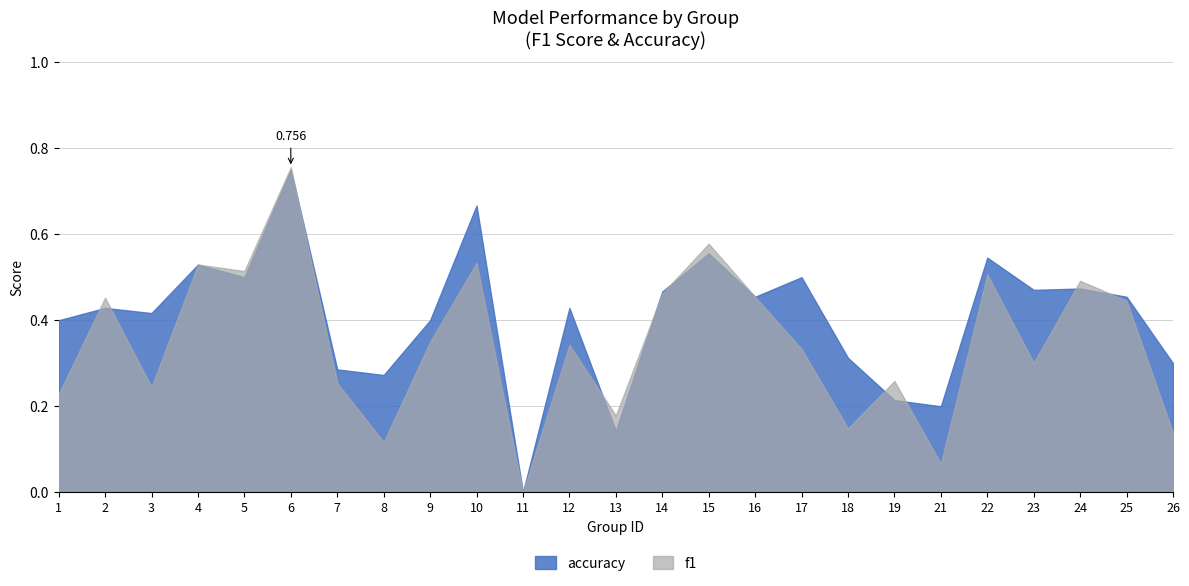

How many categories are shown in the chart?

25